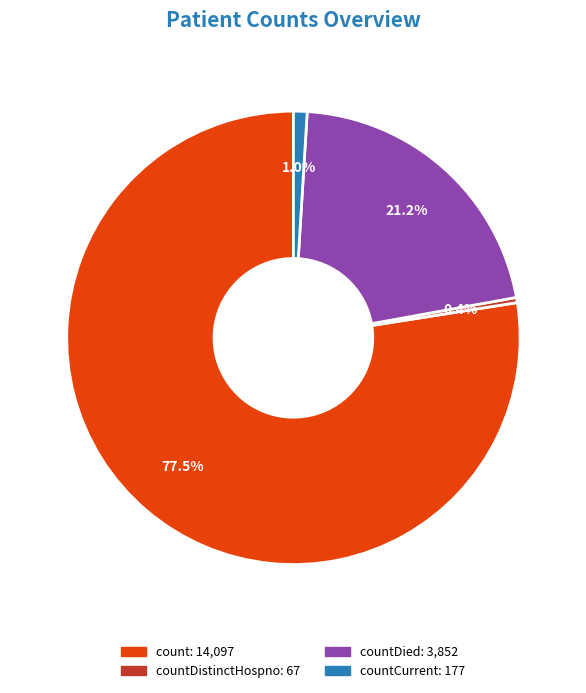

Count the number of slices in the pie.

4